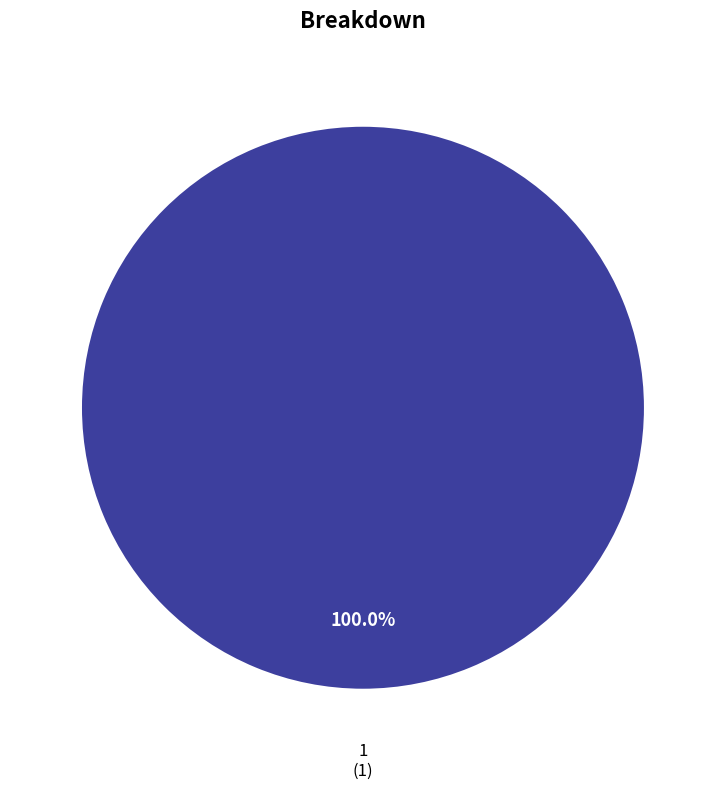

Does any single category account for the majority?

Yes